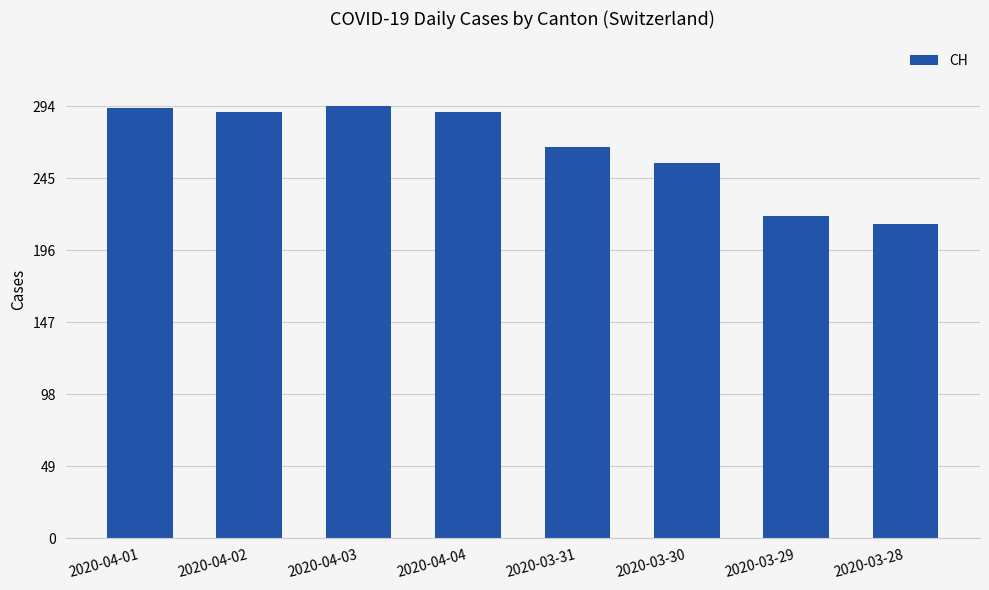

What is the difference between the second highest and second lowest values?

74